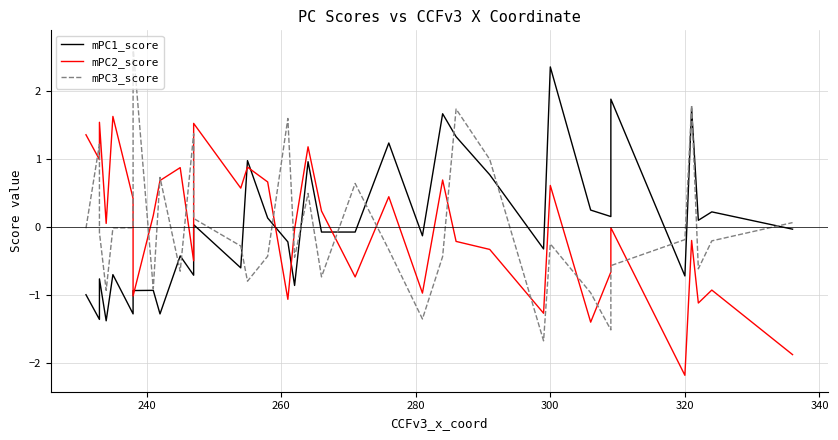

How many lines are shown in the chart?

3